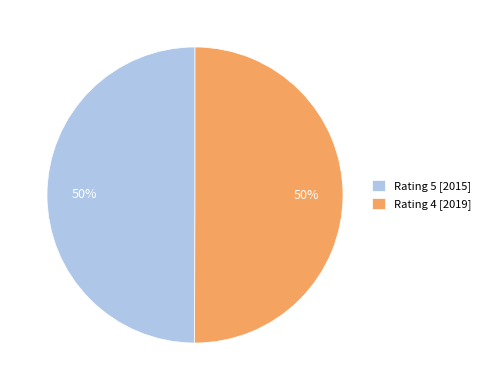

True or false: Rating 4 [2019] accounts for 38% of the total.

False